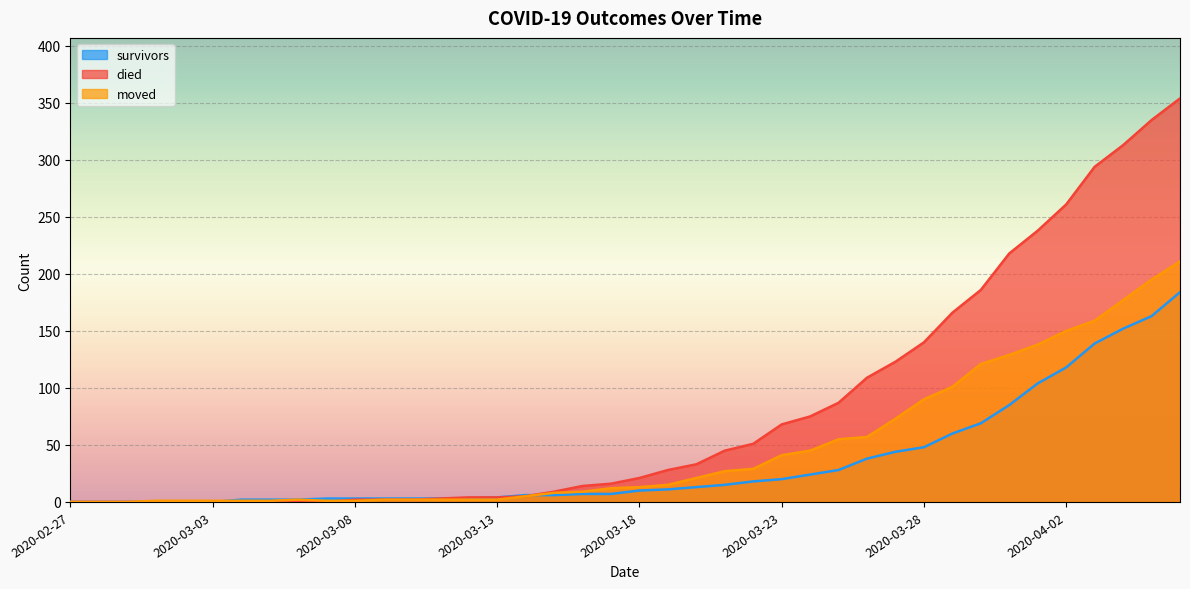

What is the sum of all died values?

3206